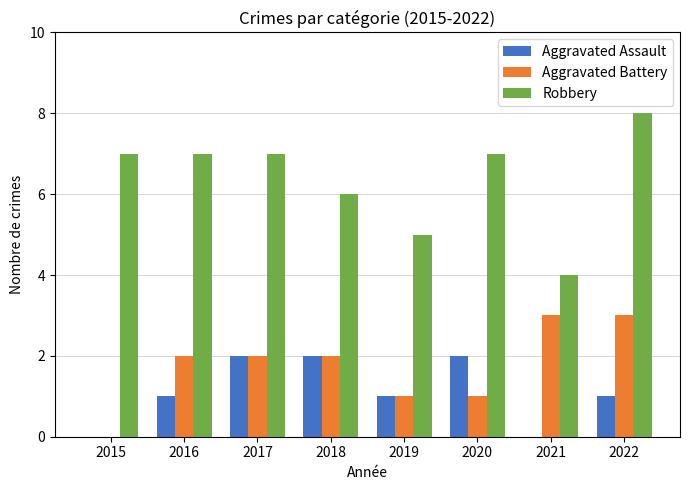

Count the number of data series in this chart.

3